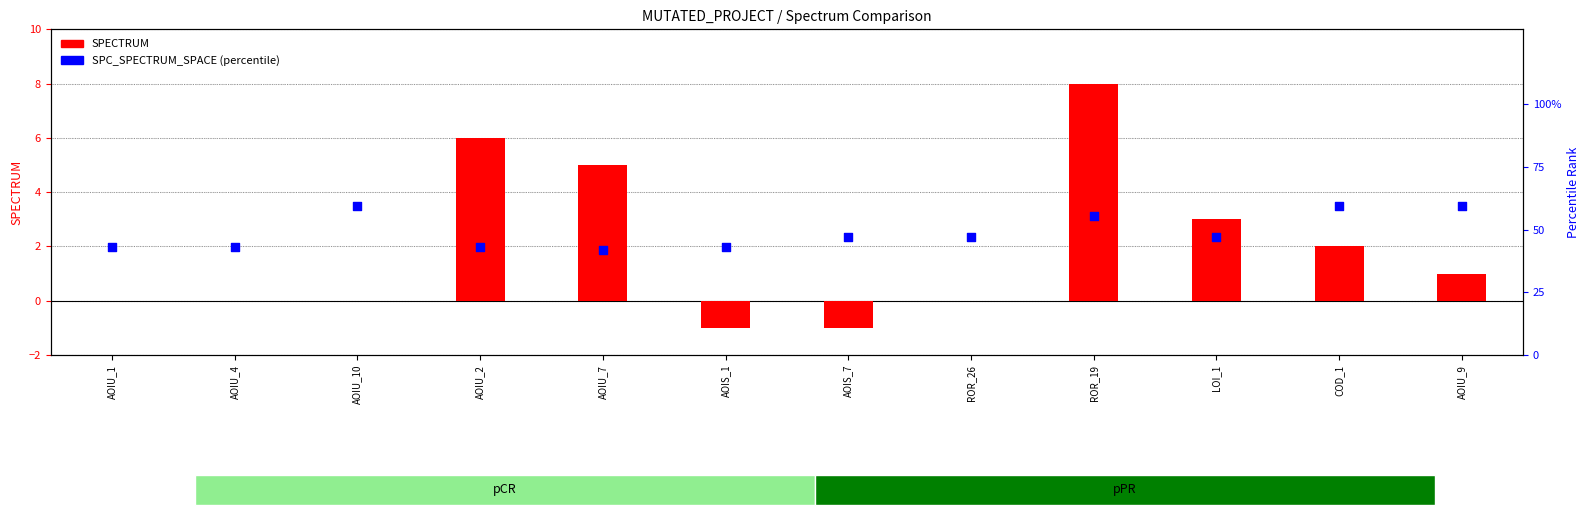

Which series has the largest total across all categories?

SPC_SPECTRUM_SPACE (percentile)